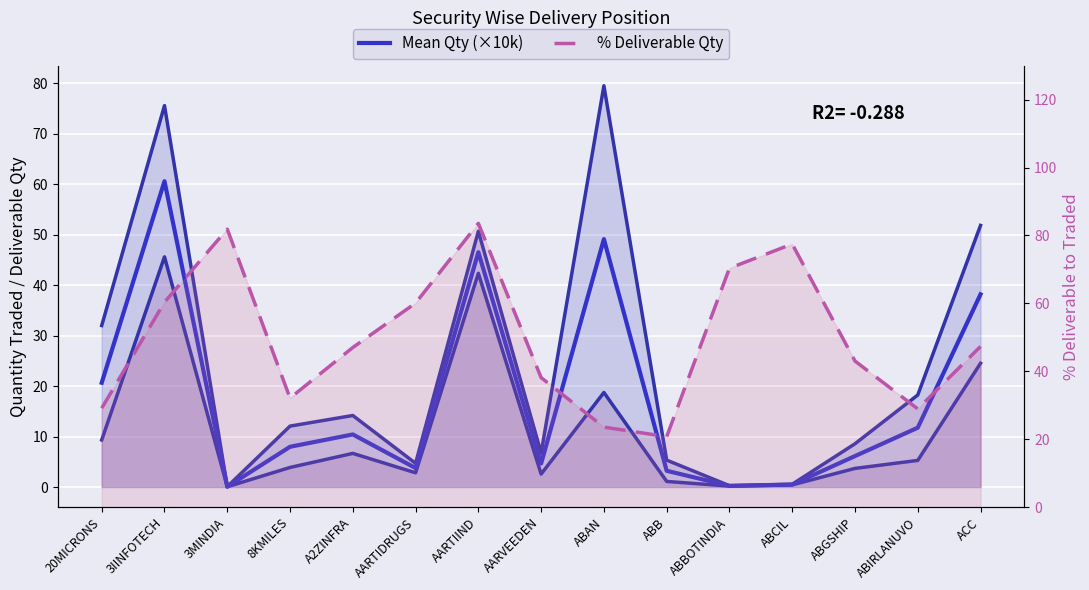

Is the value of Quantity Traded line at A2ZINFRA greater than the value of Mean Qty (×10k) at AARTIDRUGS?

Yes